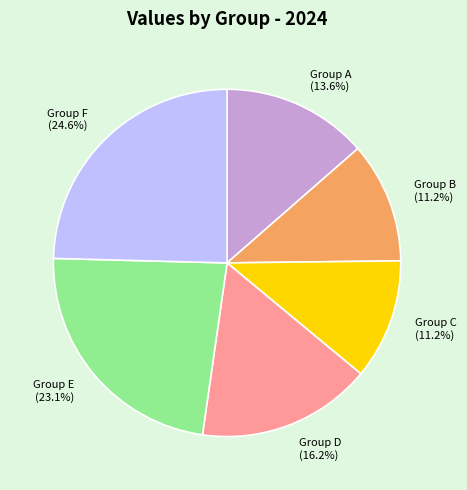

Is there any slice that represents more than half of the pie?

No